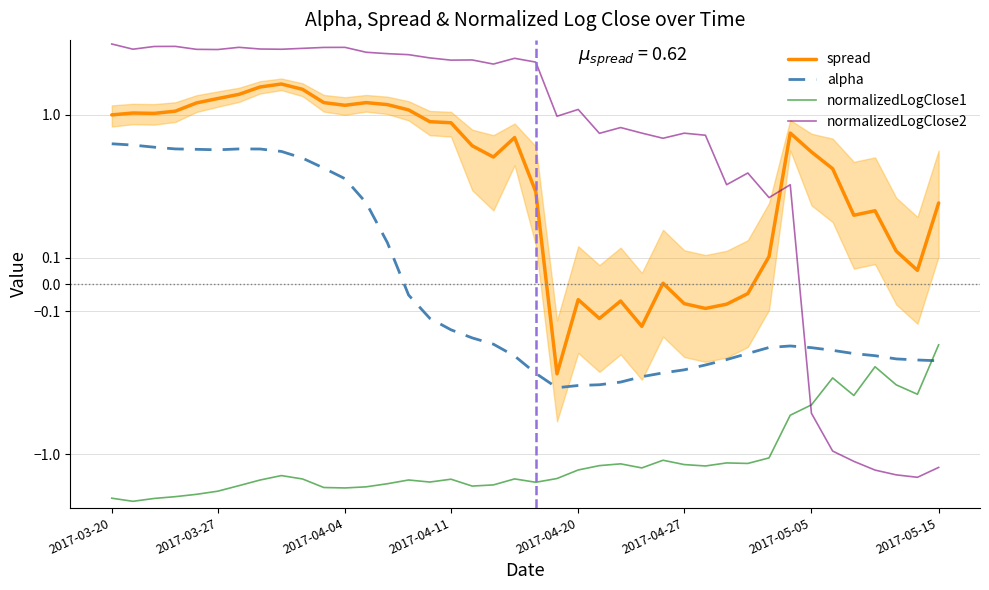

What are all the series names shown in the legend?

spread, alpha, normalizedLogClose1, normalizedLogClose2